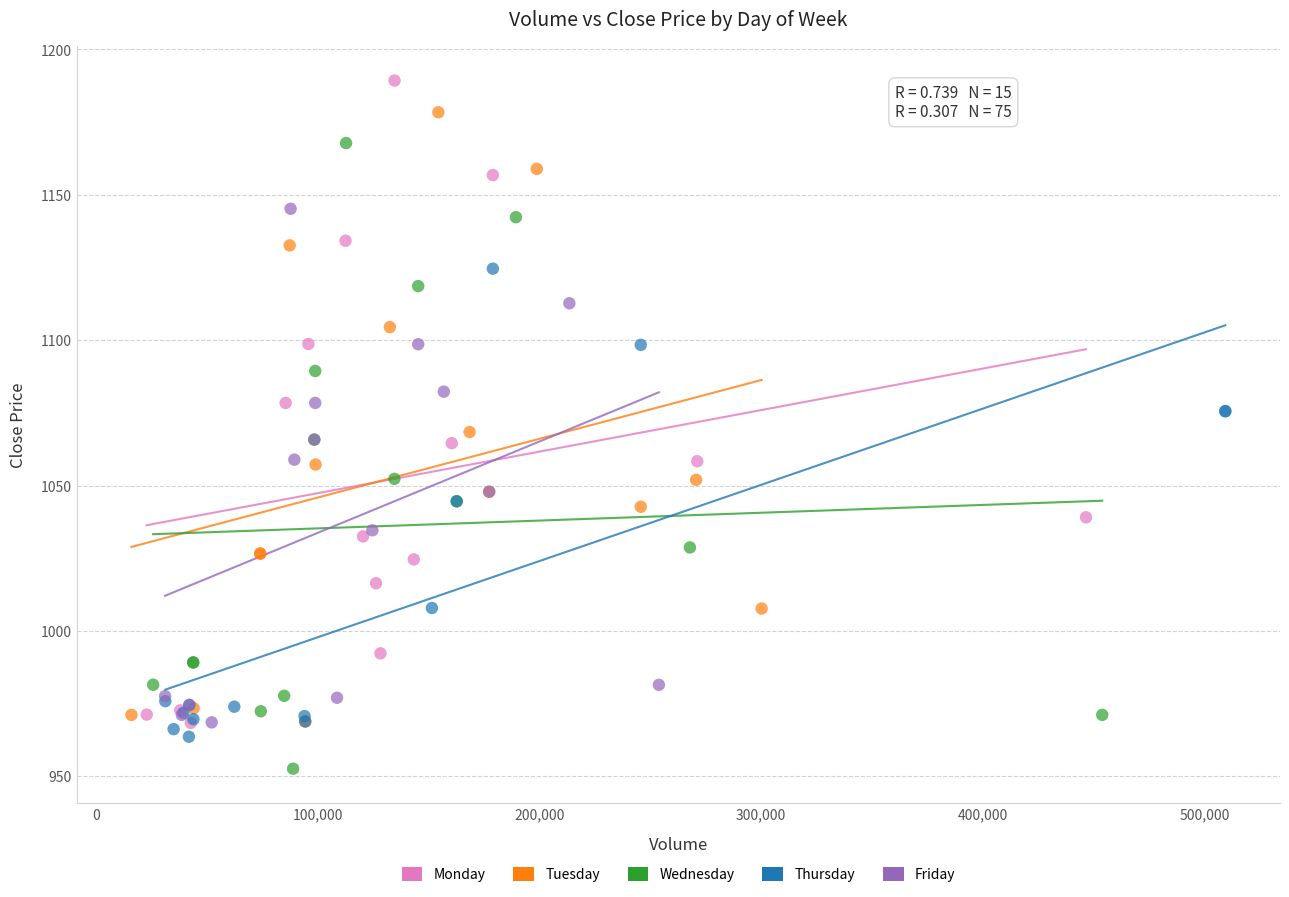

Which series has the widest spread of Y values?

Monday